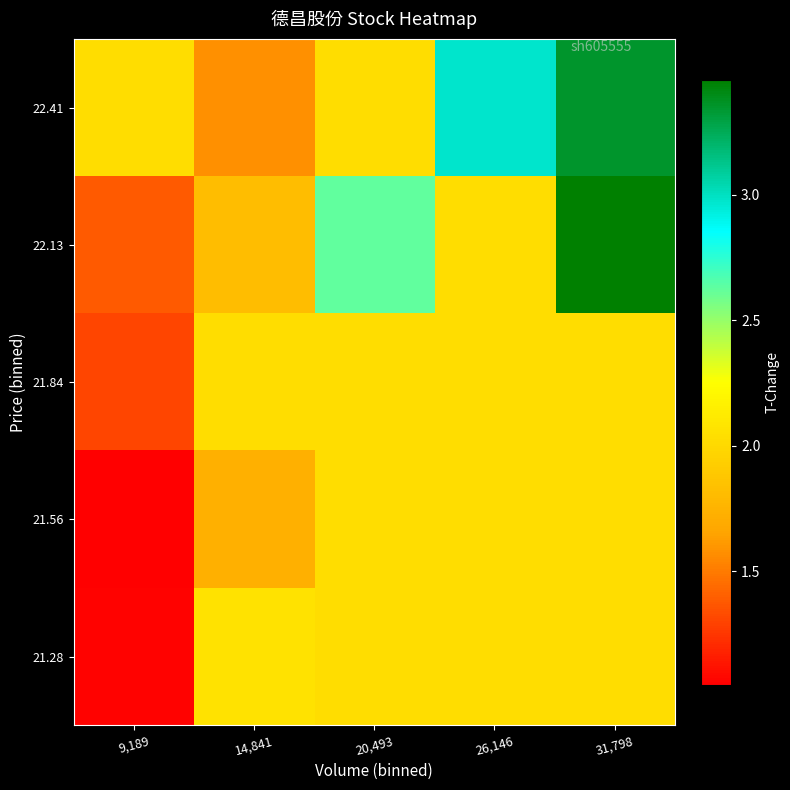

Reading left to right, what are all the values shown in this chart?

21.28: 9,189=1.1	14,841=2.1	20,493=2.0	26,146=2.0	31,798=2.0
21.56: 9,189=1.0	14,841=1.7	20,493=2.0	26,146=2.0	31,798=2.0
21.84: 9,189=1.3	14,841=2.0	20,493=2.0	26,146=2.0	31,798=2.0
22.13: 9,189=1.4	14,841=1.8	20,493=2.6	26,146=2.0	31,798=3.5
22.41: 9,189=2.0	14,841=1.6	20,493=2.0	26,146=3.0	31,798=3.4